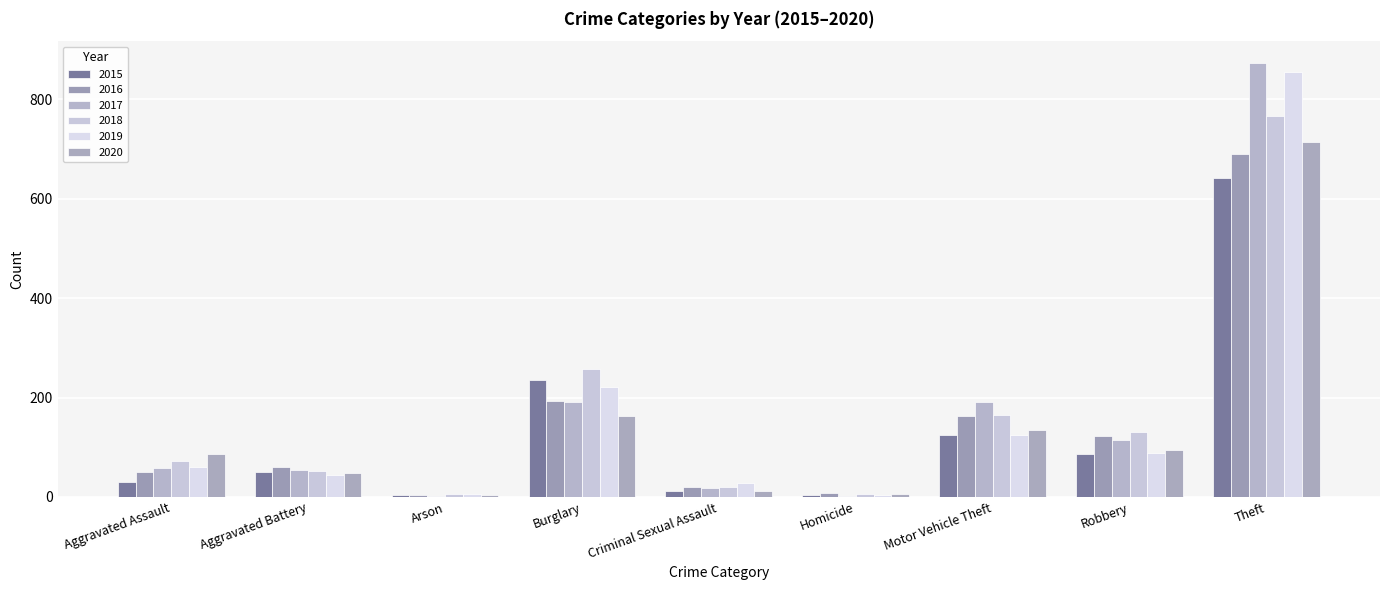

Where is 2018 nearest to the value 386?

Burglary